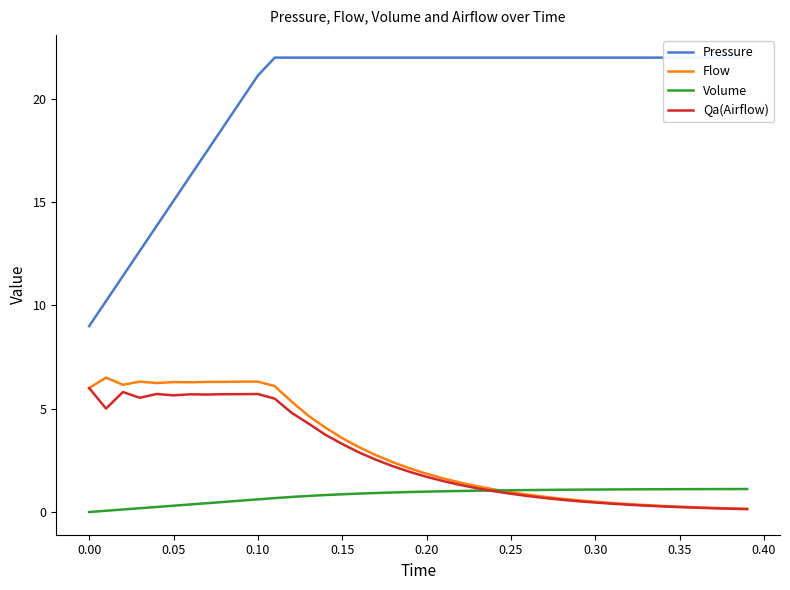

At how many categories does at least one series exceed 5?

40